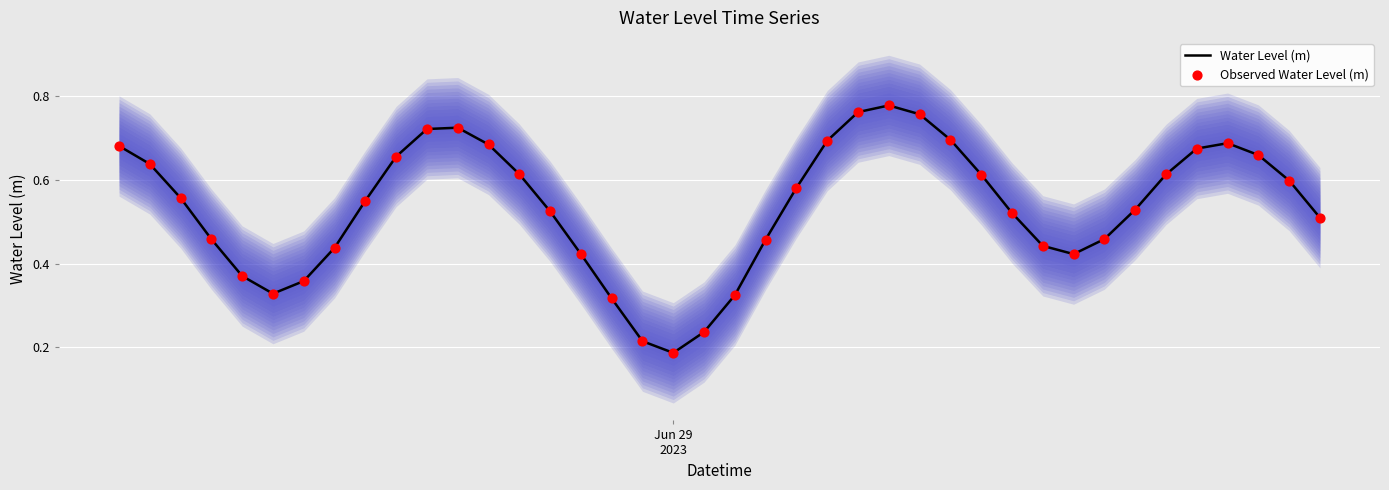

Is the value of Observed Water Level (m) at 23 greater than the value of Water Level (m) at 5?

Yes